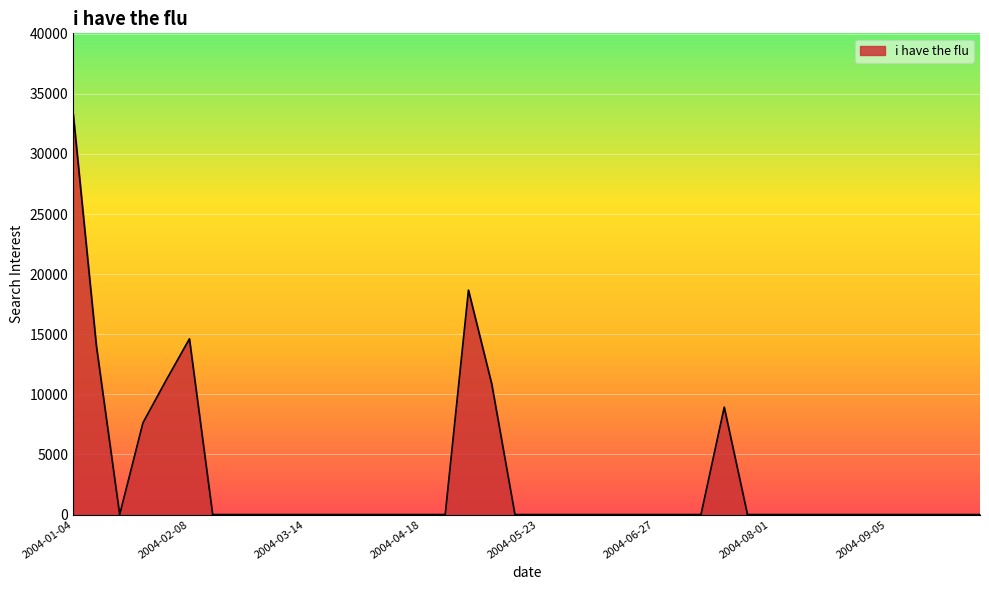

What is the difference between the maximum and minimum values?

33364.6